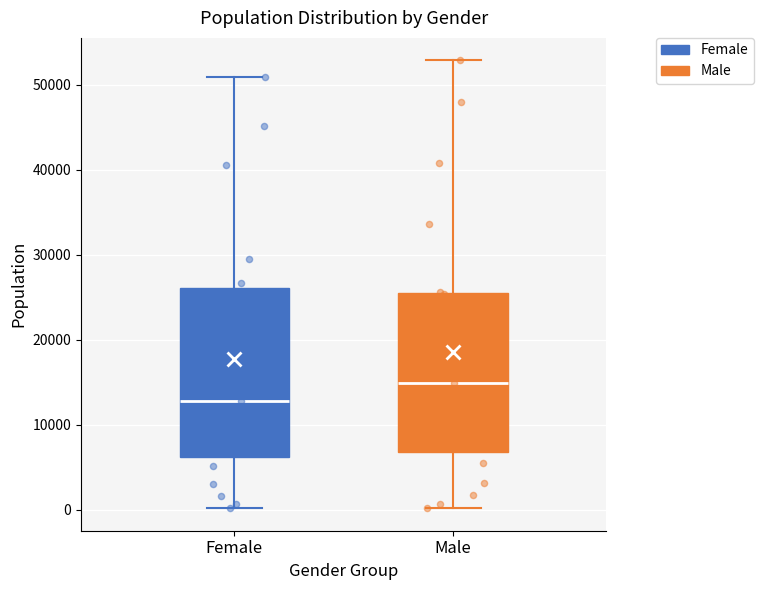

Comparing the boxes themselves (not the whiskers), which one is the tallest?

Female